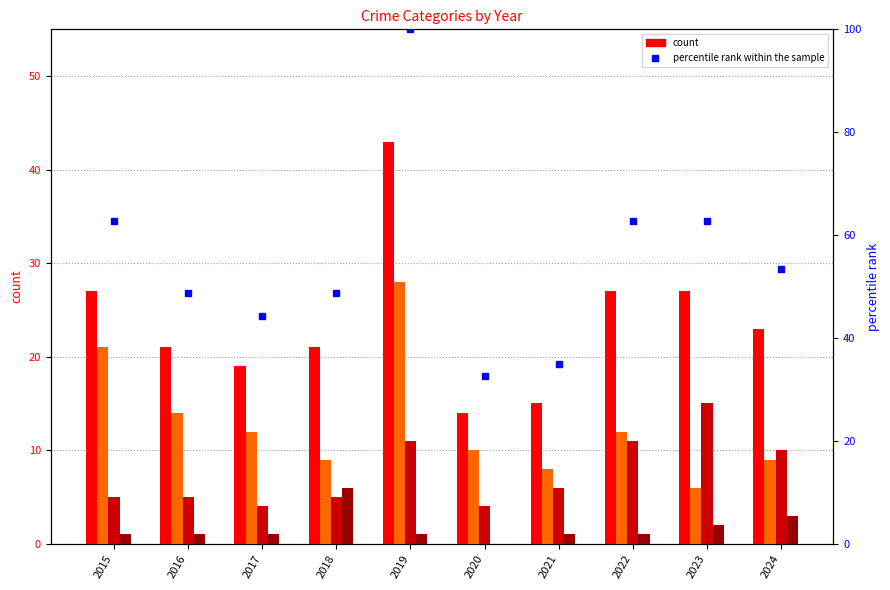

What is the value of the Aggravated Battery bar at the 3rd from the left?

1.0